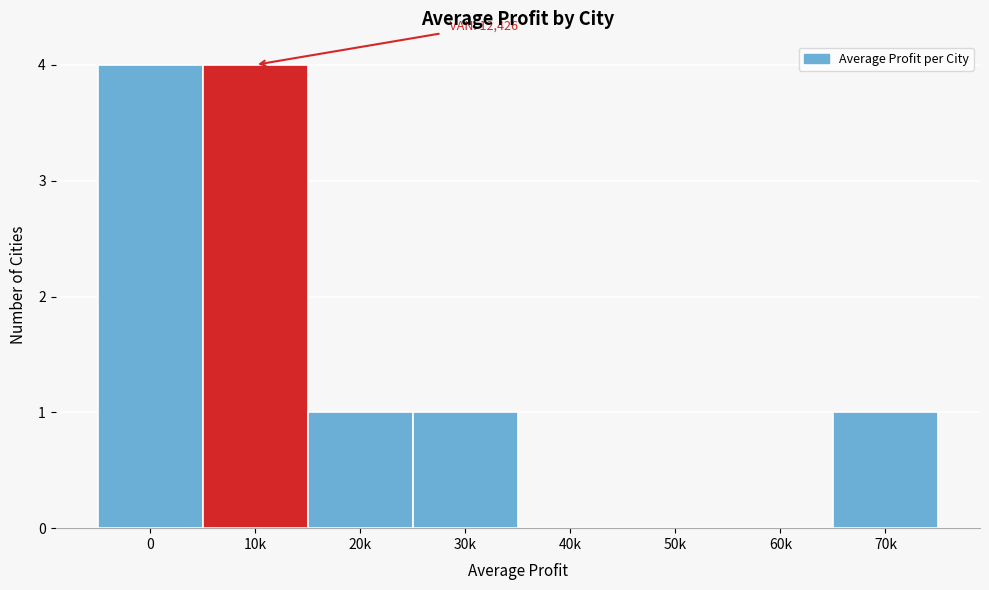

Reading right to left, transcribe all the data shown in this chart.

70k=1	60k=0	50k=0	40k=0	30k=1	20k=1	10k=4	0=4